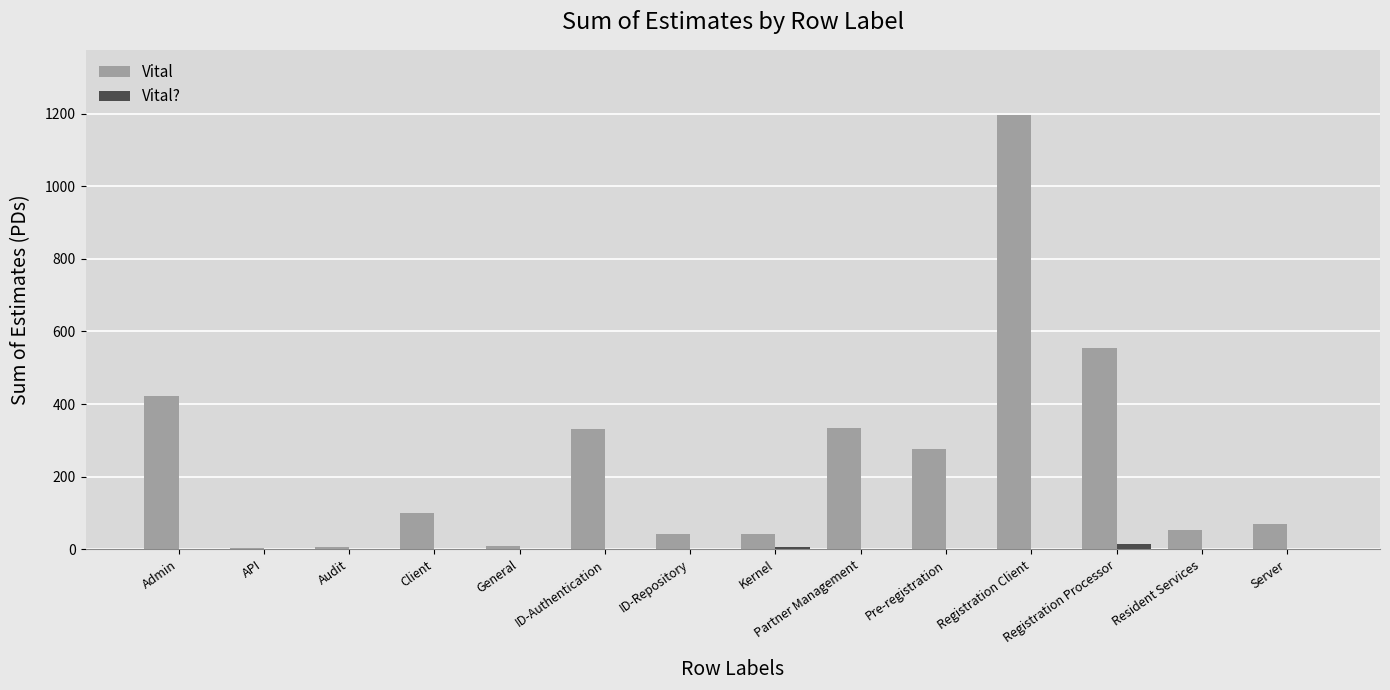

Which series changed the most between ID-Authentication and Server?

Vital